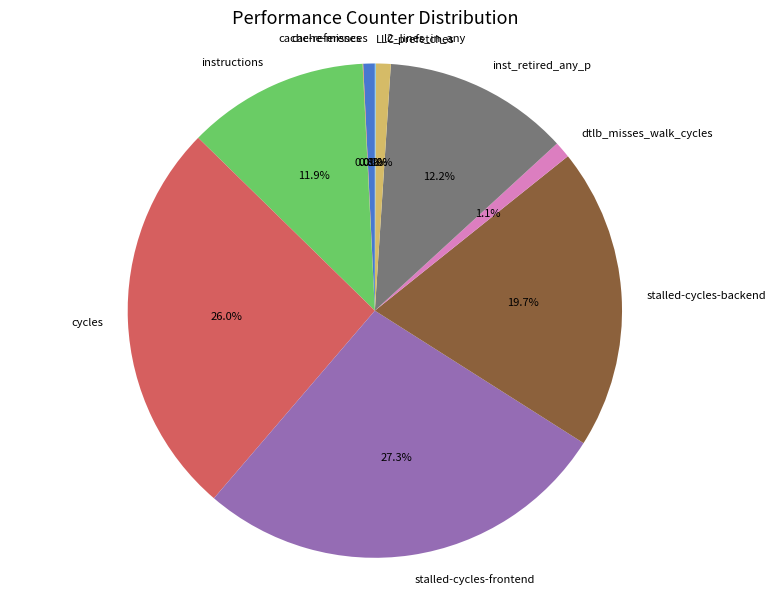

Which has a higher value, cache-references or inst_retired_any_p?

inst_retired_any_p